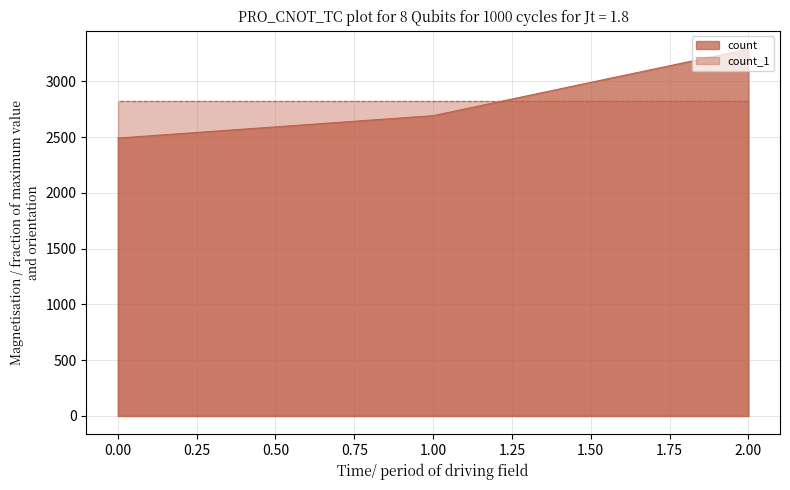

Between 0 and 2, which is larger?

2